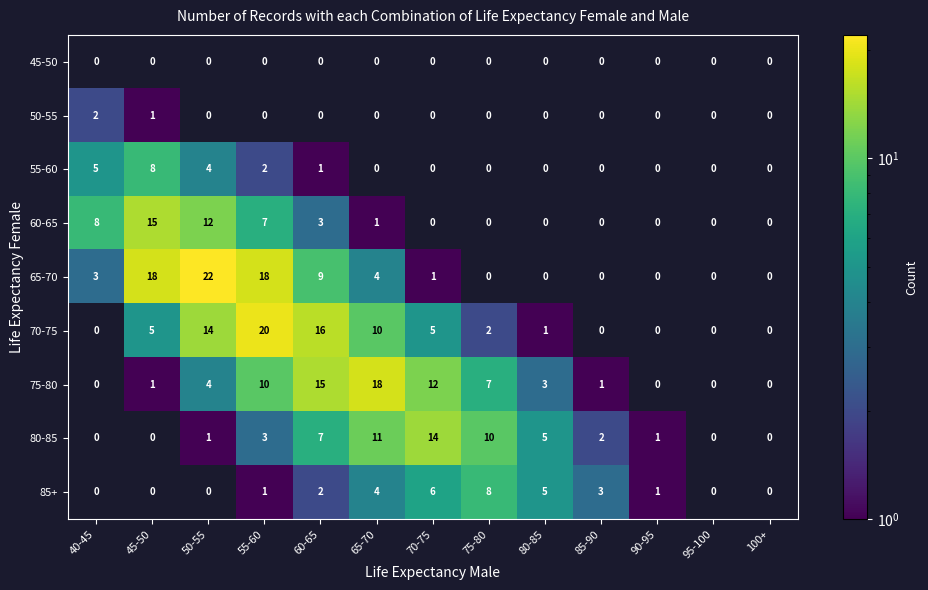

Which category has the lowest value across all series?

45-50